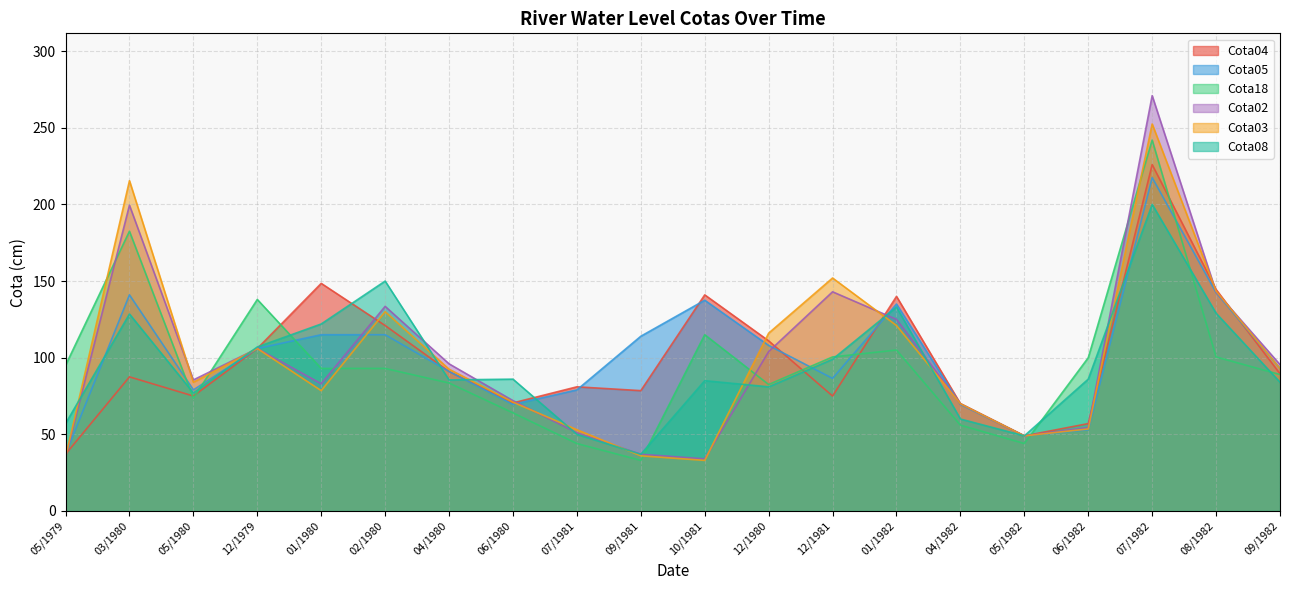

What is the difference between the maximum and minimum values in the Cota18 series?

209.0